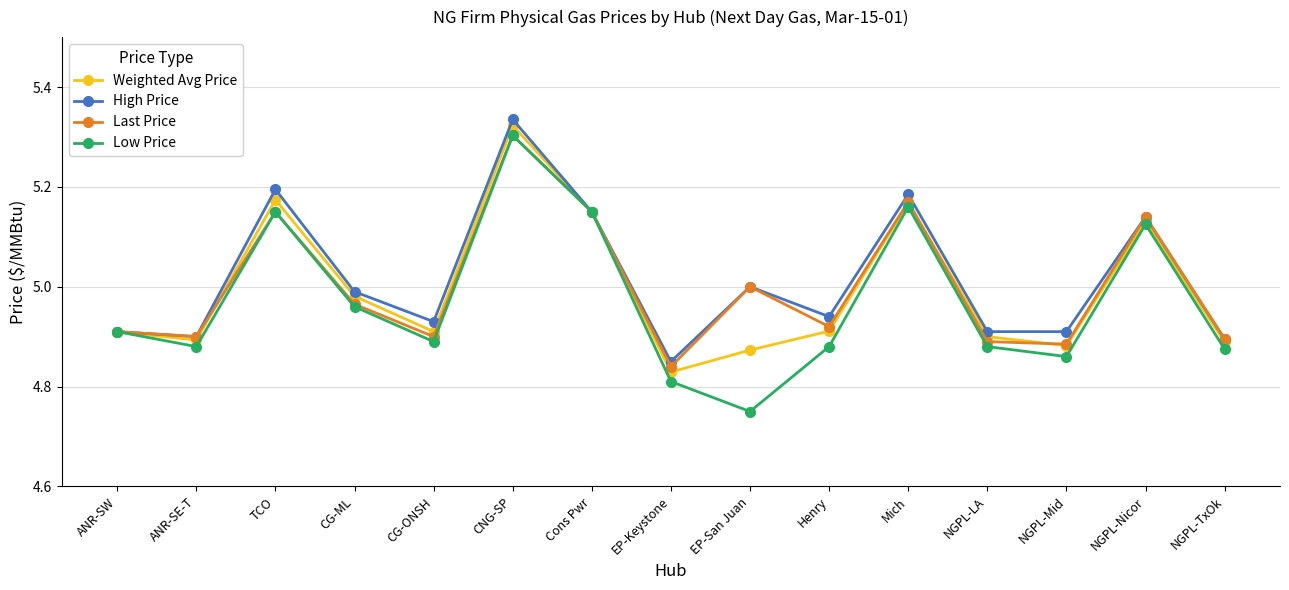

What is the sum of all Last Price values?

75.0